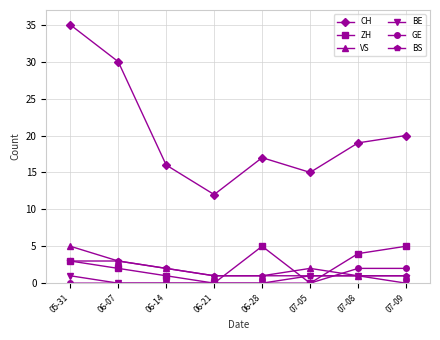

True or false: GE and CH intersect in this chart.

False